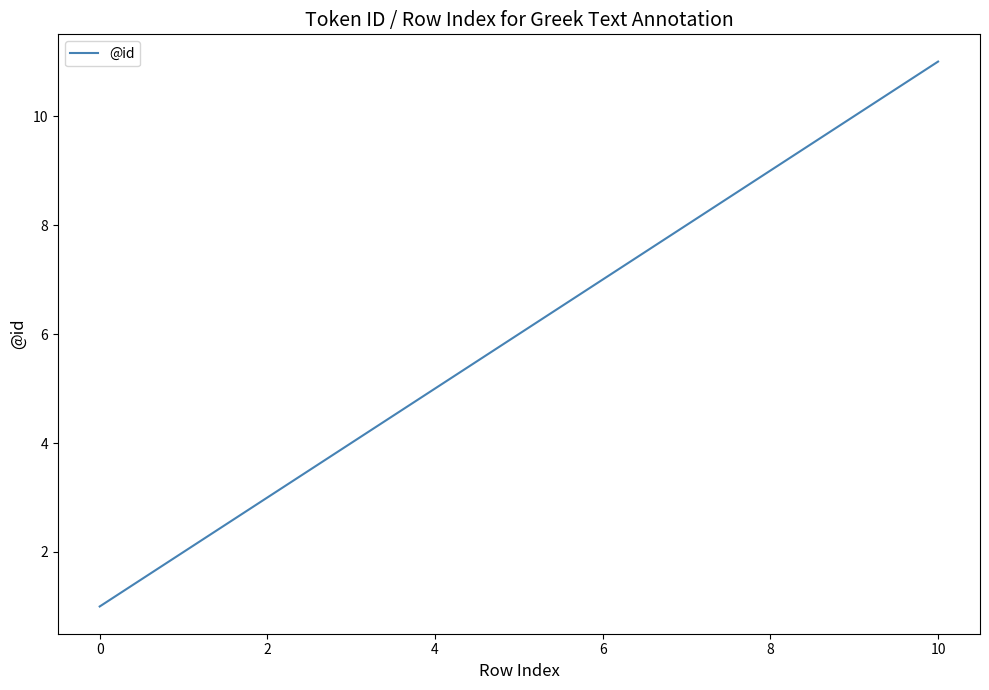

Reading left to right, transcribe all the data shown in this chart.

1	2	3	4	5	7	8	9	10	11